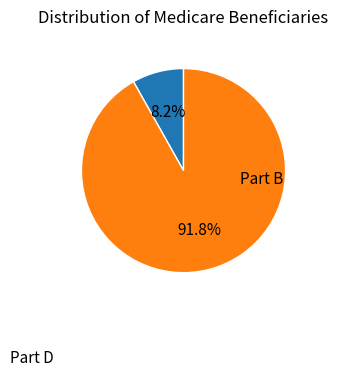

Is there a majority slice in this chart?

Yes